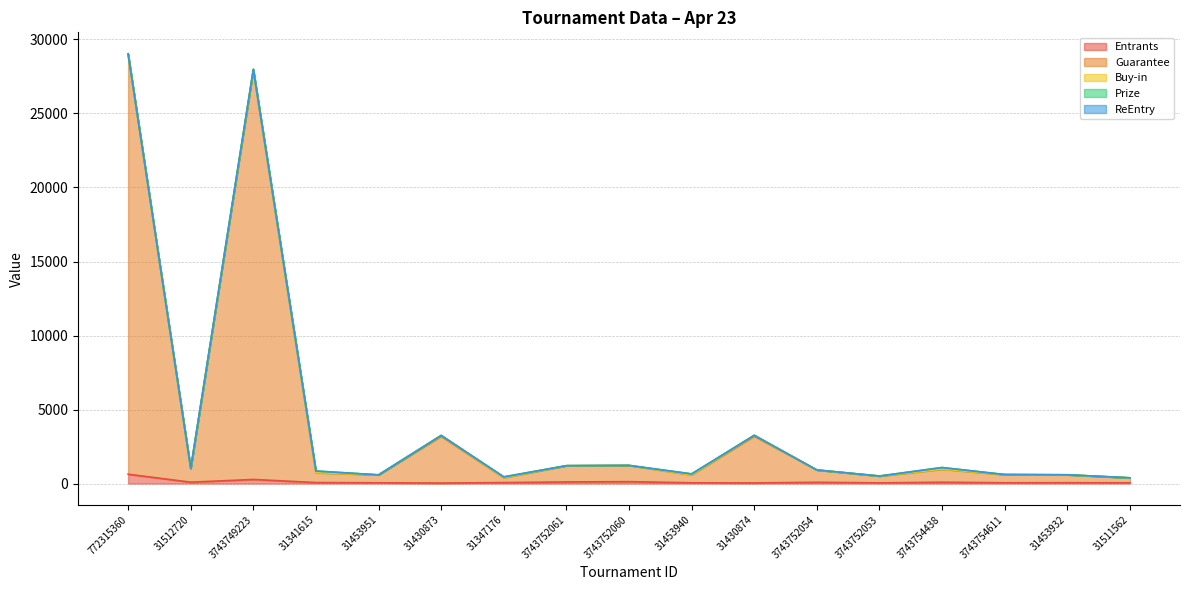

What is the sum of the ReEntry values at 3743752054 and 31430874?

1.0